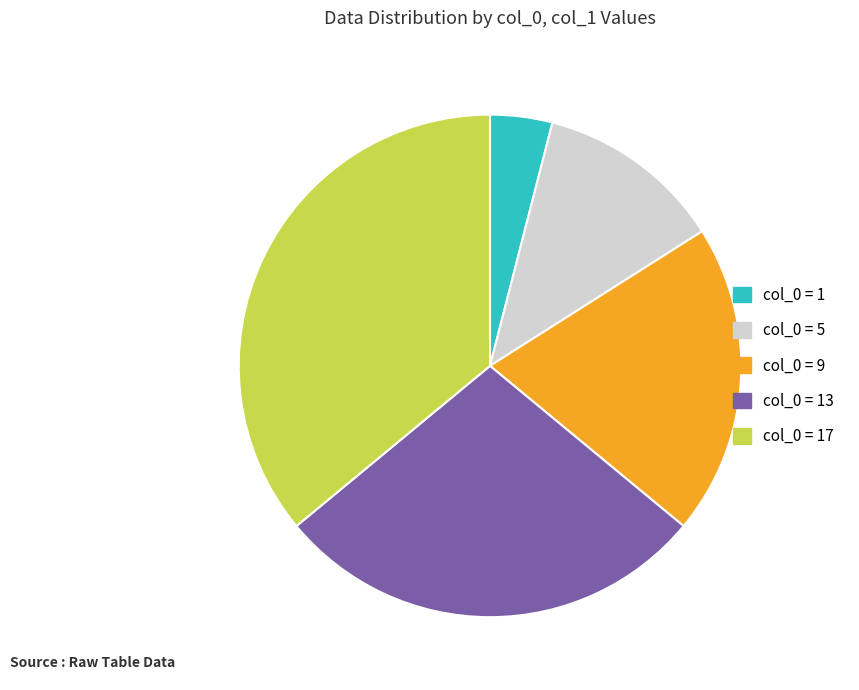

Is there any slice that represents more than half of the pie?

No